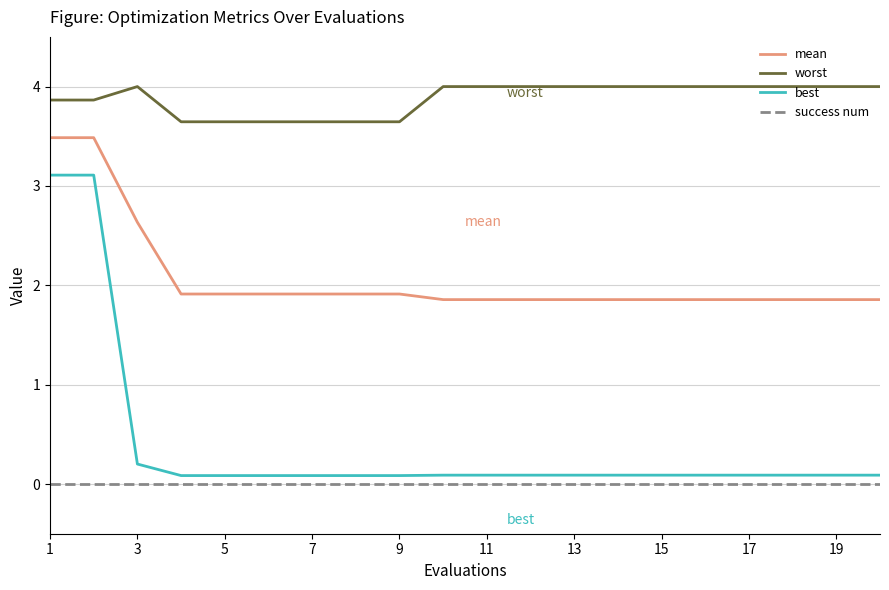

Rank the series by their maximum value, from lowest to highest.

success num, best, mean, worst